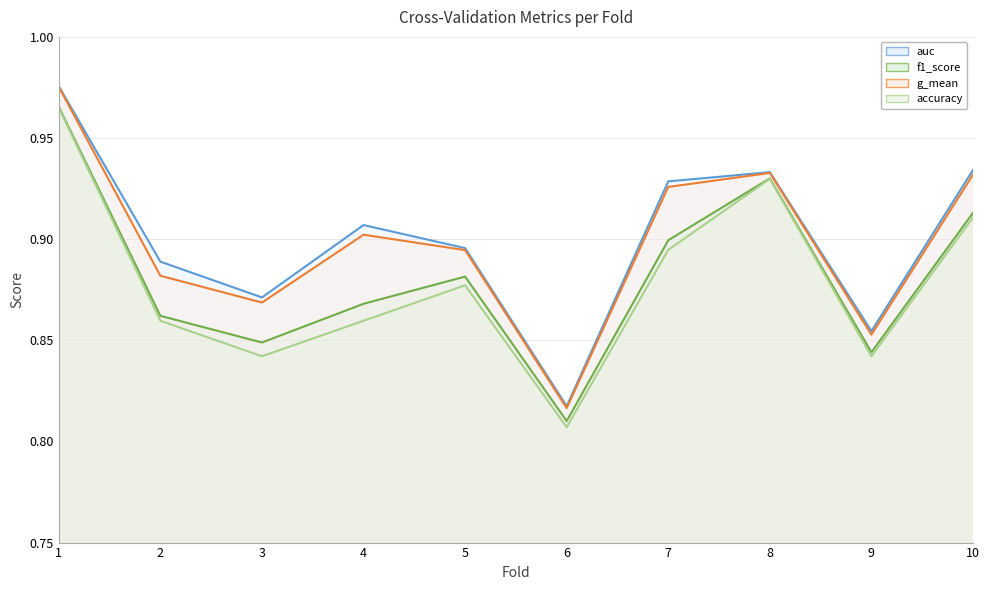

How many lines are shown in the chart?

4